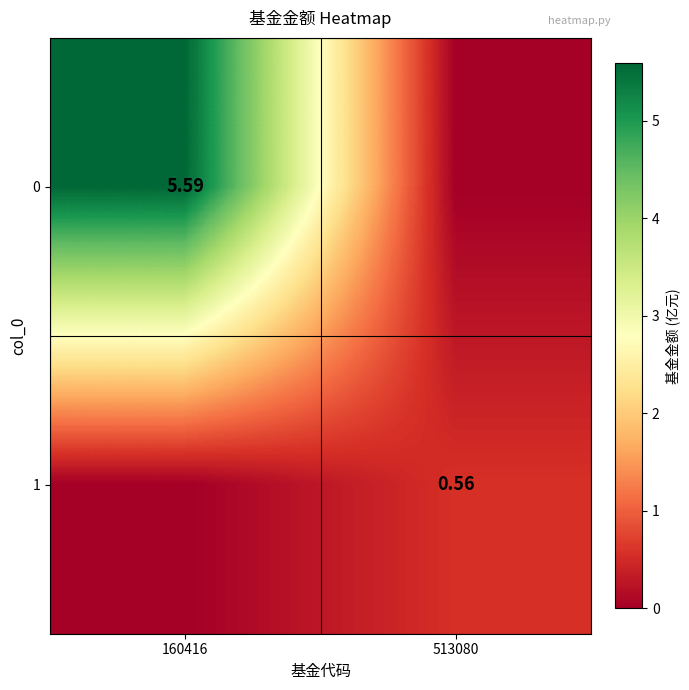

What is the sum of all 0 values?

5.6